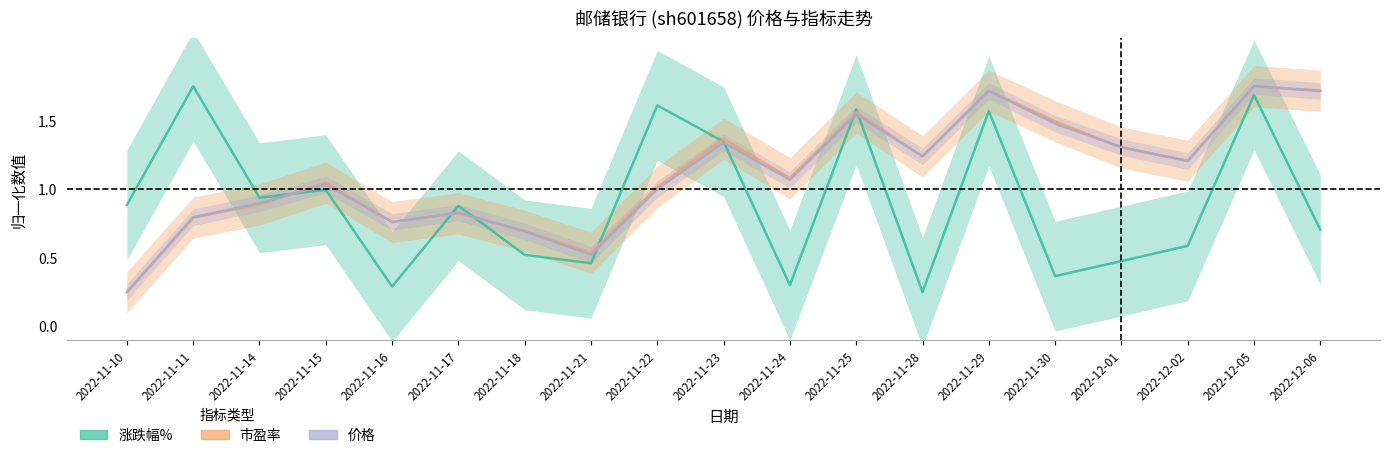

True or false: 涨跌幅% has a value of 0.2 at 2022-11-30.

False